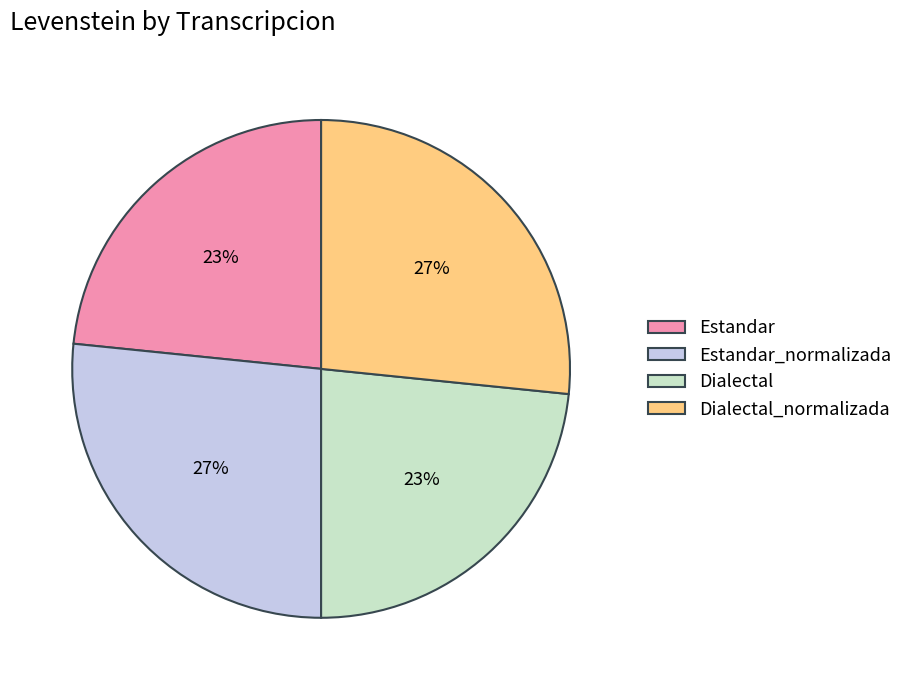

Between Dialectal_normalizada and Dialectal, which is larger?

Dialectal_normalizada